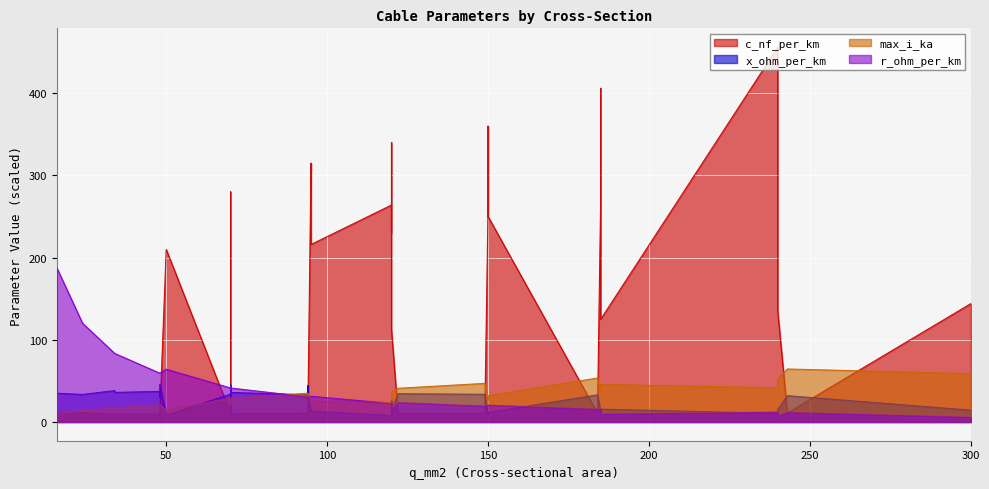

True or false: x_ohm_per_km has a value of 0.6 at 35.

False